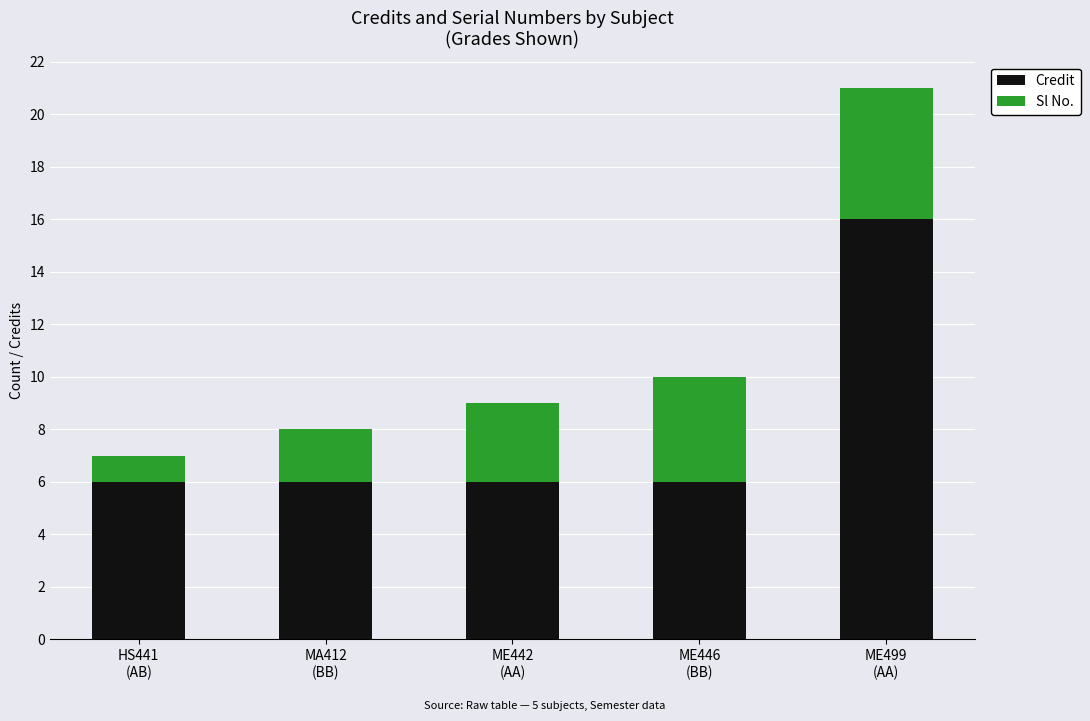

What is the maximum value for Credit?

16